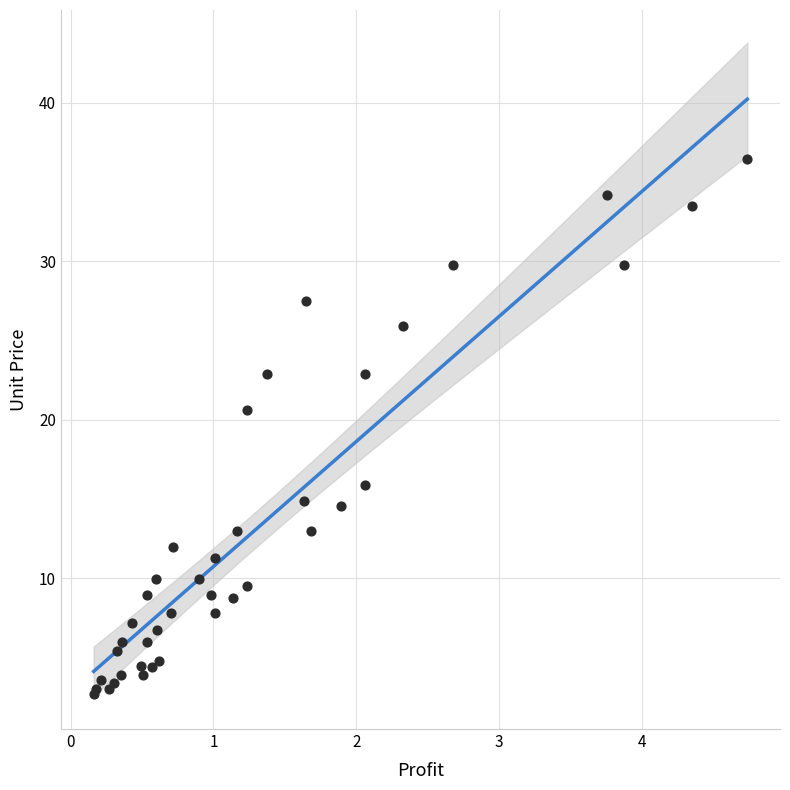

What Y value in the scatter plot is closest to 19?

20.6